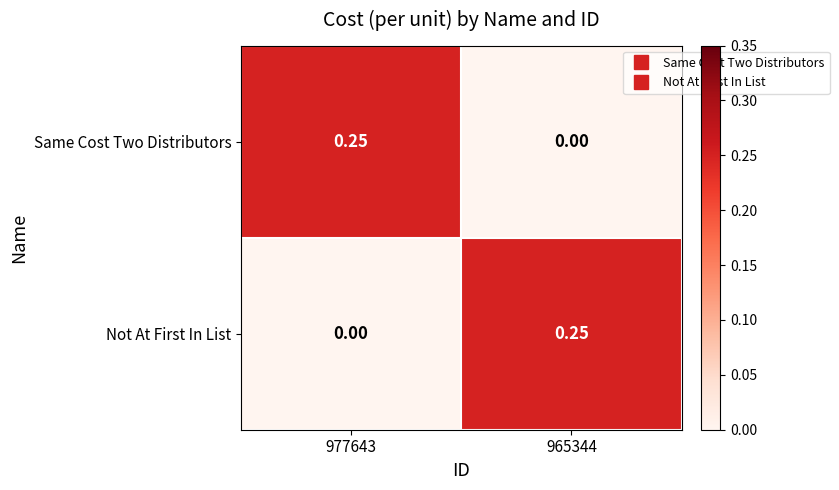

Rank the series at 965344 from highest to lowest value.

Not At First In List, Same Cost Two Distributors